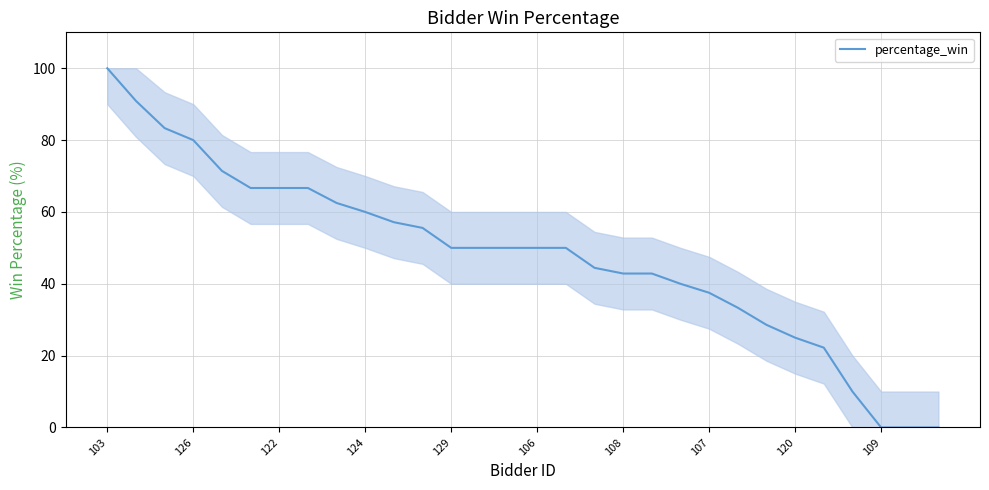

Reading left to right, extract all data points from this chart.

100.0	90.9	83.3	80.0	71.4	66.7	66.7	66.7	62.5	60.0	57.1	55.6	50.0	50.0	50.0	50.0	50.0	44.4	42.9	42.9	40.0	37.5	33.3	28.6	25.0	22.2	10.0	0.0	0.0	0.0